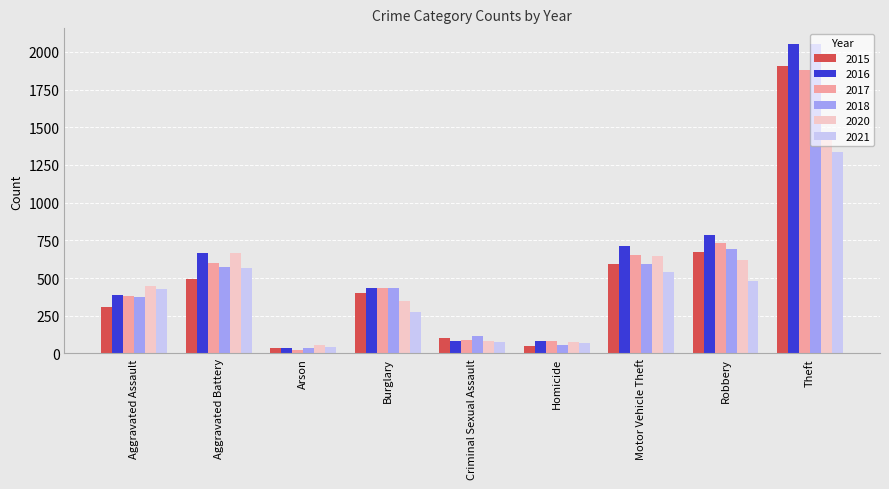

At which label does 2016 reach its peak?

Theft